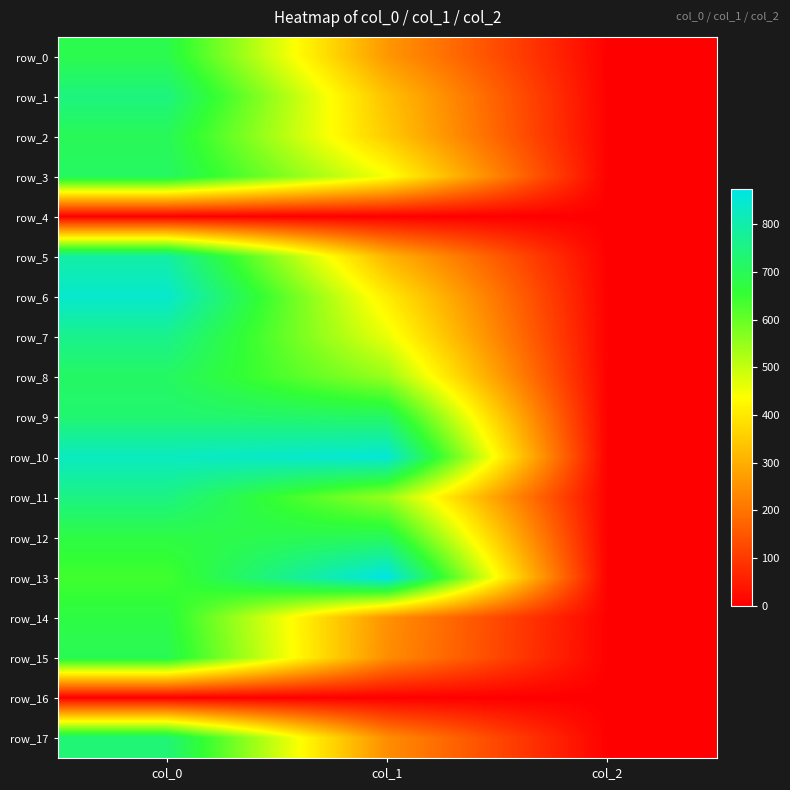

Between col_0 and col_2, which series saw the biggest shift?

row_6